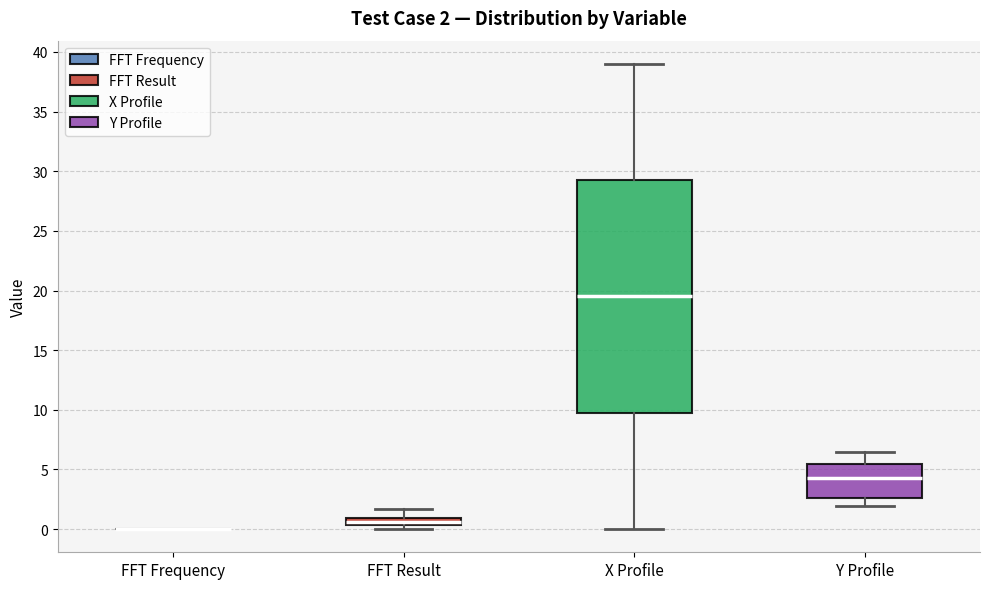

Comparing the boxes themselves (not the whiskers), which one is the tallest?

X Profile